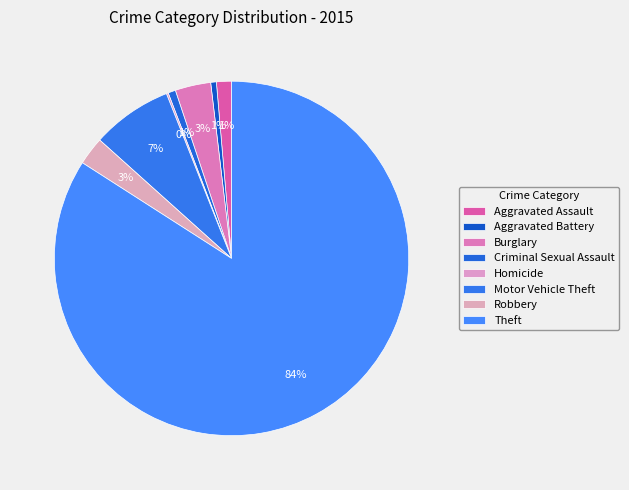

What is the change in value from Homicide to Theft?

+490